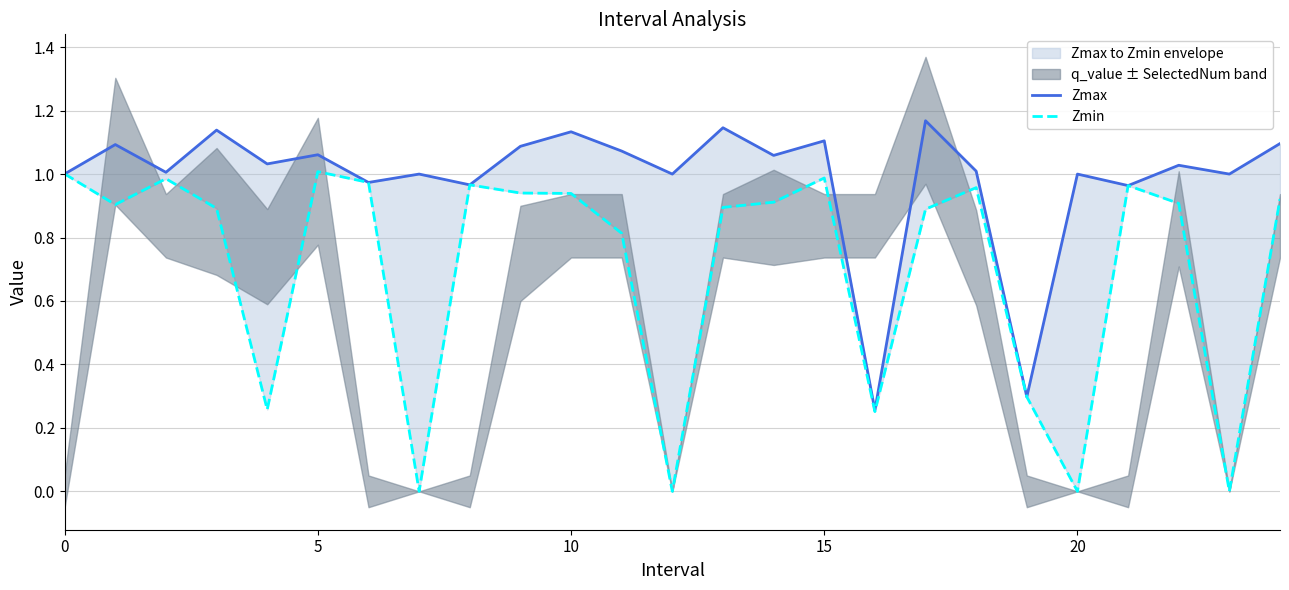

At which label does Zmax reach its minimum?

16